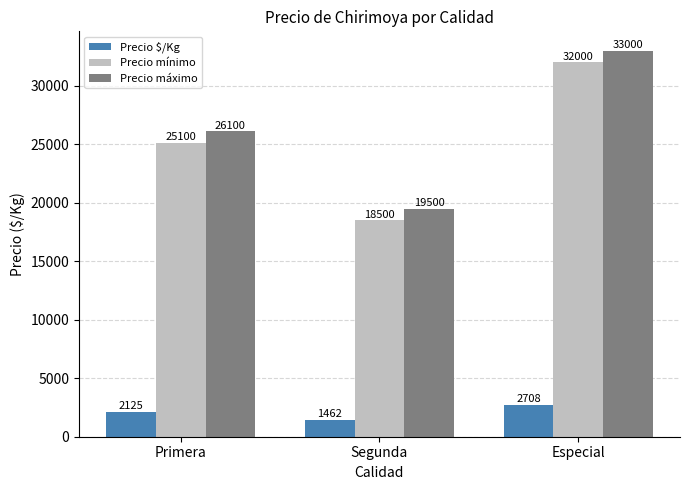

What position from the right is Segunda?

2